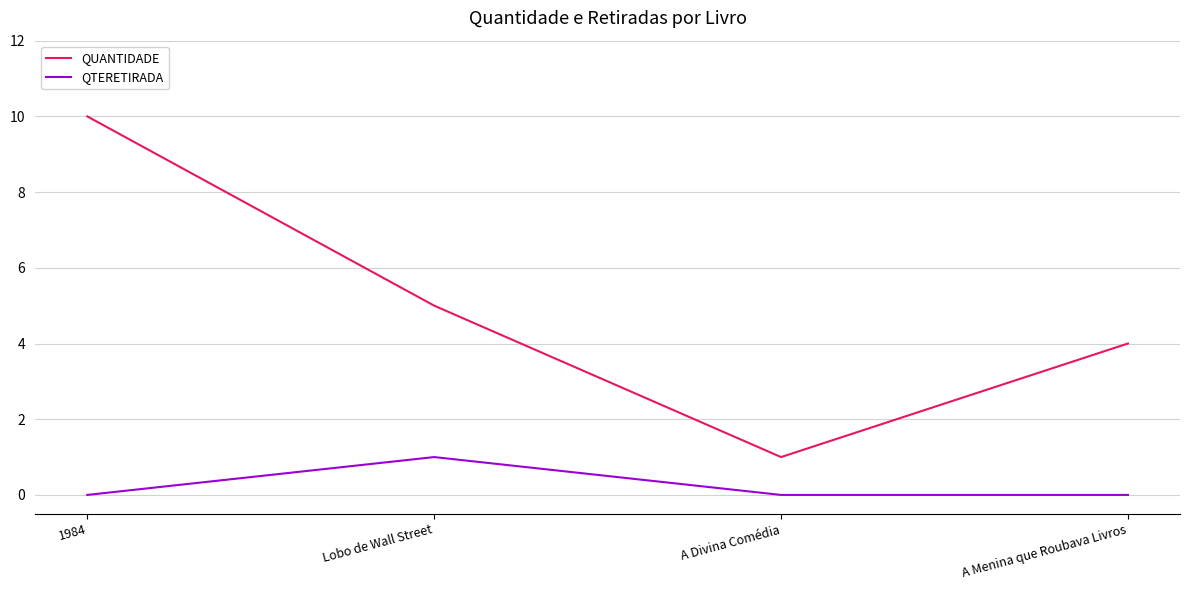

What position from the right is A Divina Comédia?

2